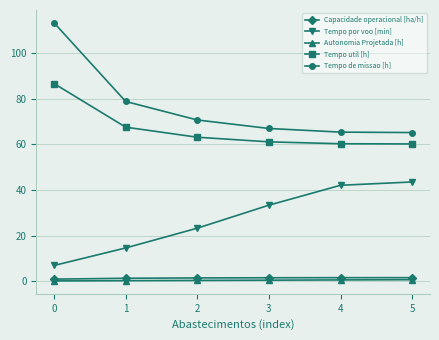

Which series has the widest spread of values?

Tempo de missao [h]